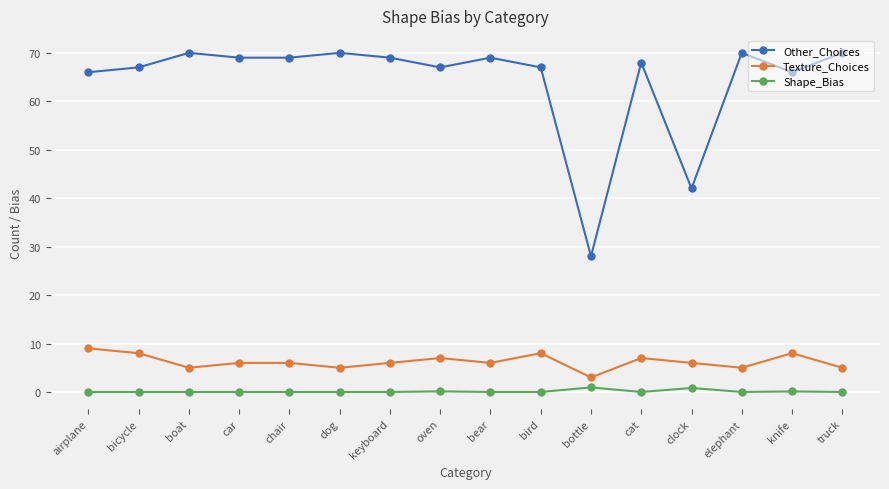

At how many categories does at least one series exceed 38?

15